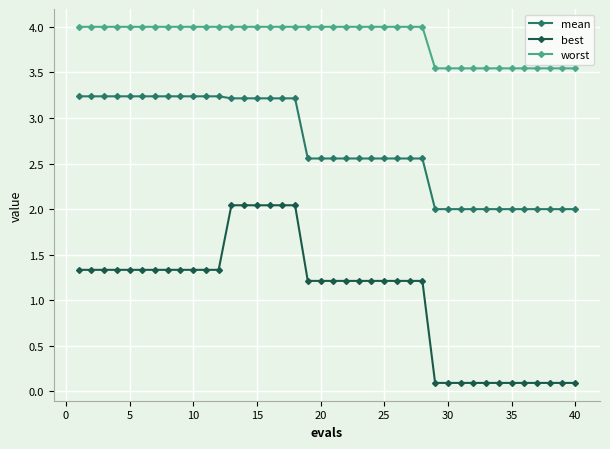

List the series in order of their peak value, lowest first.

best, mean, worst